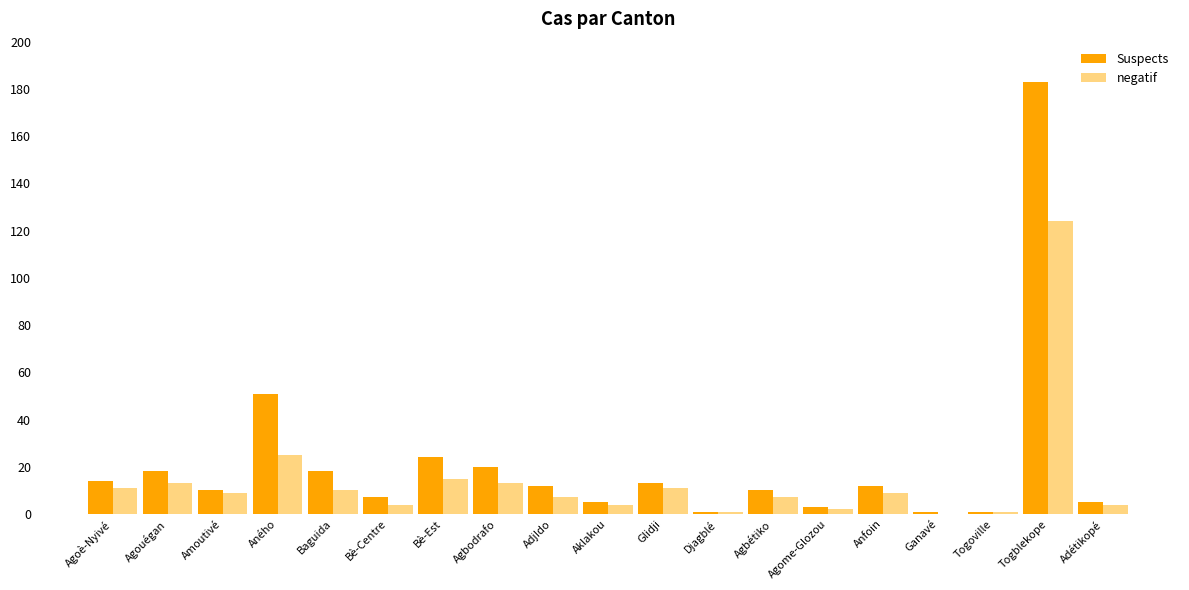

Reading left to right, transcribe all the data shown in this chart.

Suspects: 14	18	10	51	18	7	24	20	12	5	13	1	10	3	12	1	1	183	5
negatif: 11	13	9	25	10	4	15	13	7	4	11	1	7	2	9	0	1	124	4